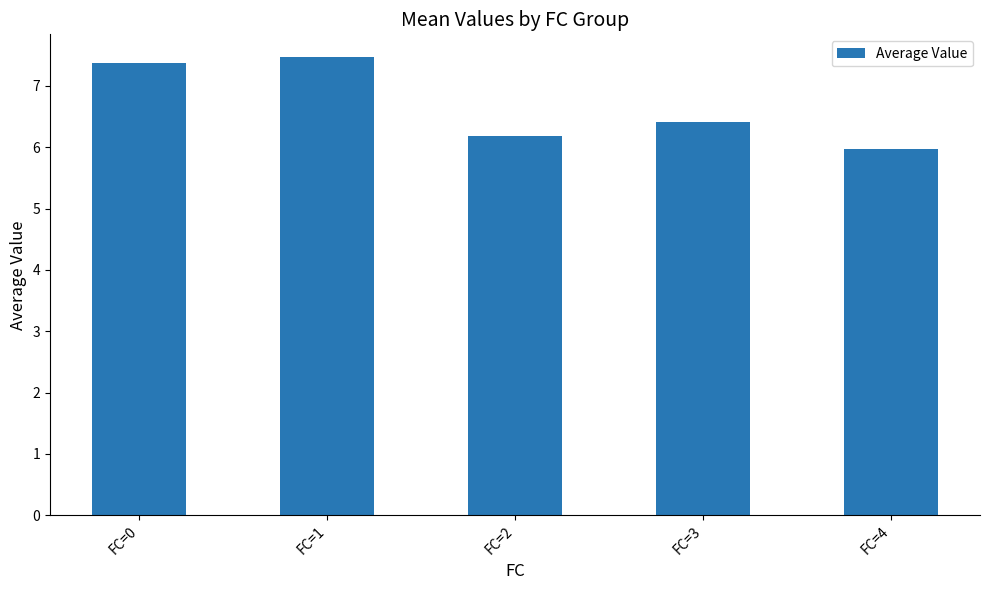

Are the bars horizontal?

No